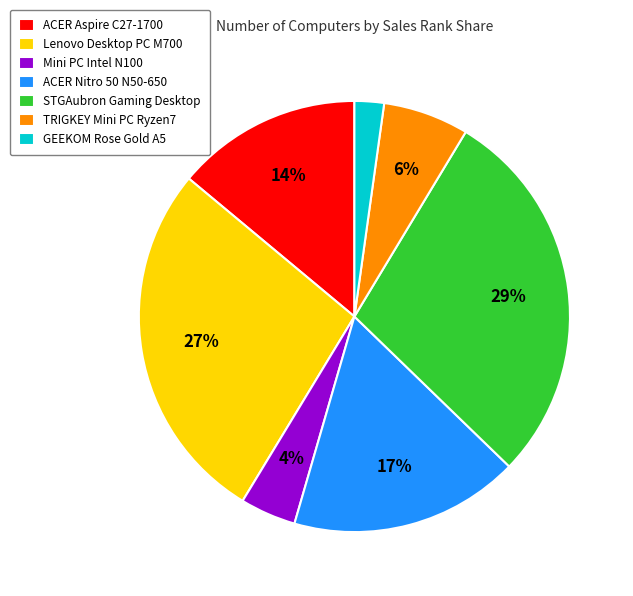

Rank the categories by value from lowest to highest.

GEEKOM Rose Gold A5, Mini PC Intel N100, TRIGKEY Mini PC Ryzen7, ACER Aspire C27-1700, ACER Nitro 50 N50-650, Lenovo Desktop PC M700, STGAubron Gaming Desktop